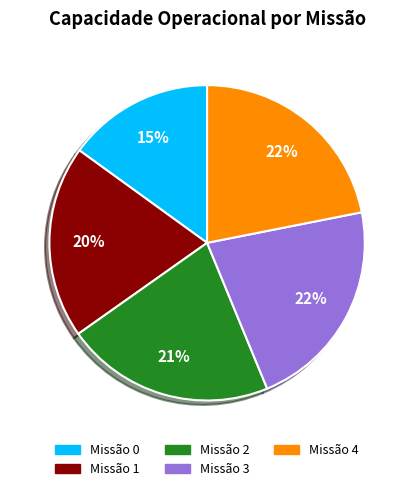

To the nearest percent, what is the difference between the largest and smallest slice percentages?

7%